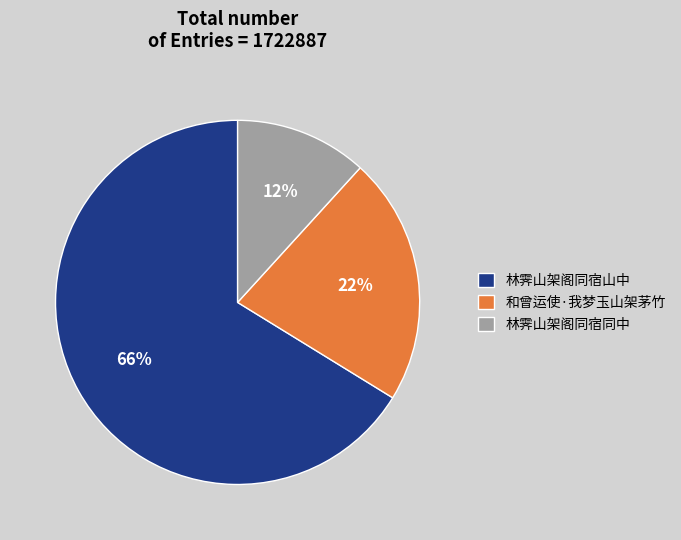

Which slice represents more than half of the pie?

林霁山架阁同宿山中